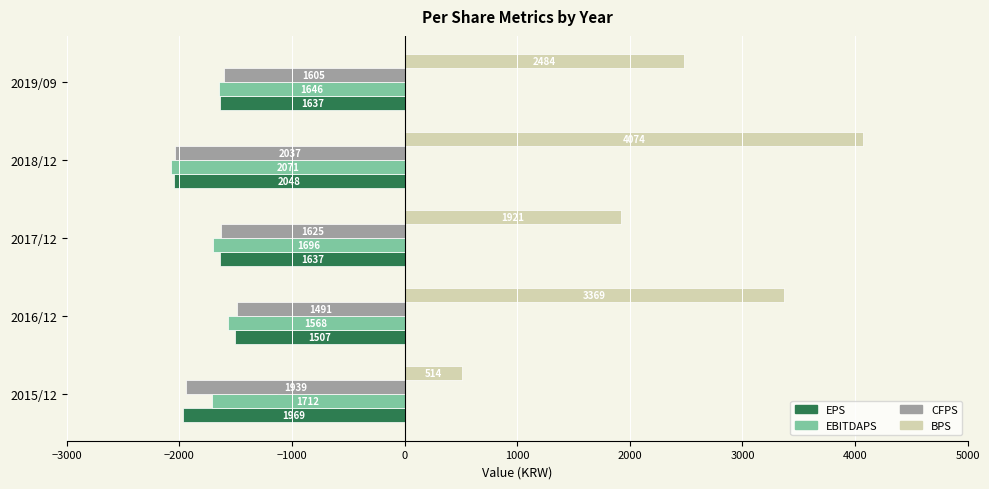

Reading left to right, what are all the values shown in this chart?

EPS: -1969	-1507	-1637	-2048	-1637
EBITDAPS: -1712	-1568	-1696	-2071	-1646
CFPS: -1939	-1491	-1625	-2037	-1605
BPS: 514	3369	1921	4074	2484